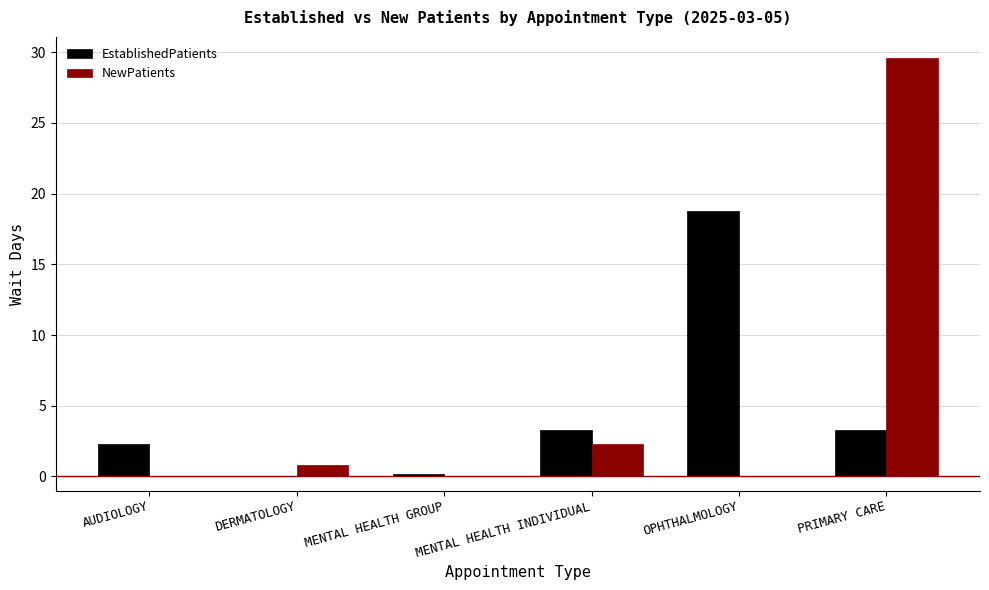

The value of EstablishedPatients at PRIMARY CARE is 1.1. True or false?

False